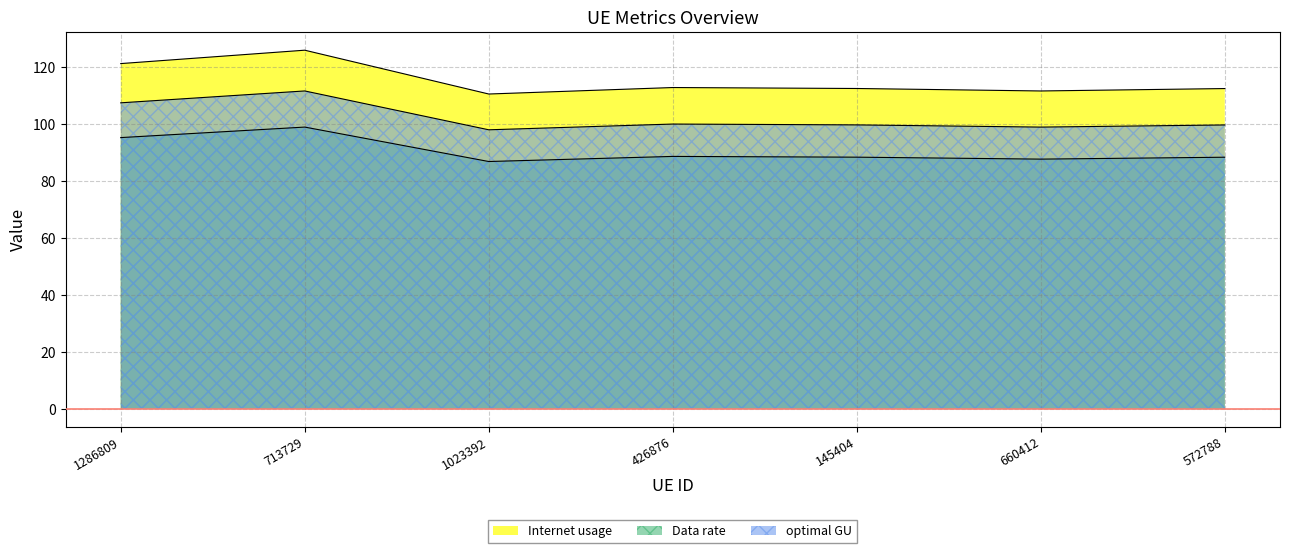

What is the sum of all optimal GU values?

715.9